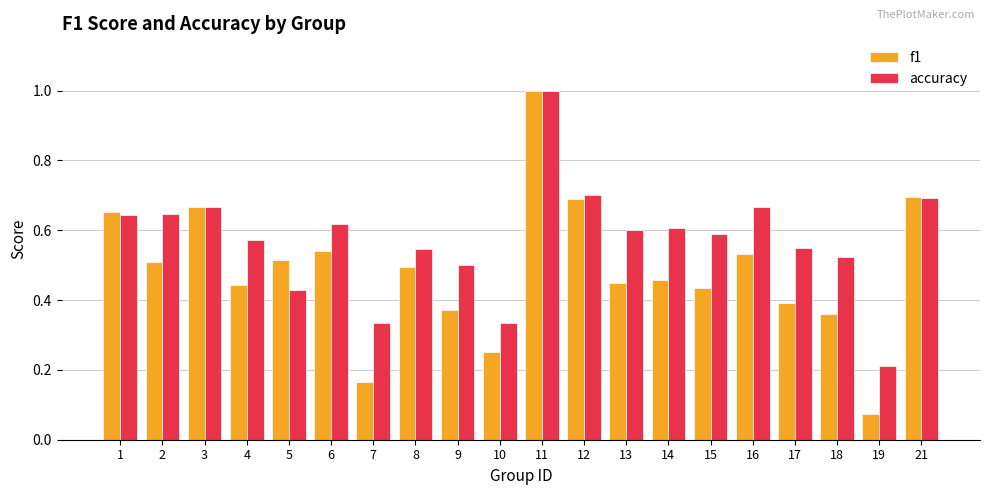

What is the sum of the f1 values at 21 and 15?

1.1